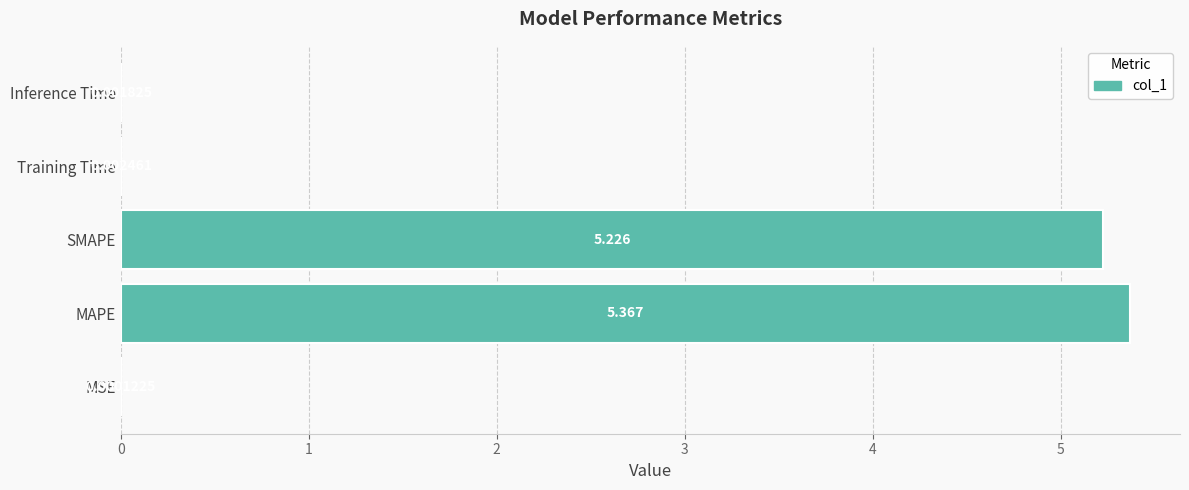

Where is the data nearest to the value 2?

Training Time